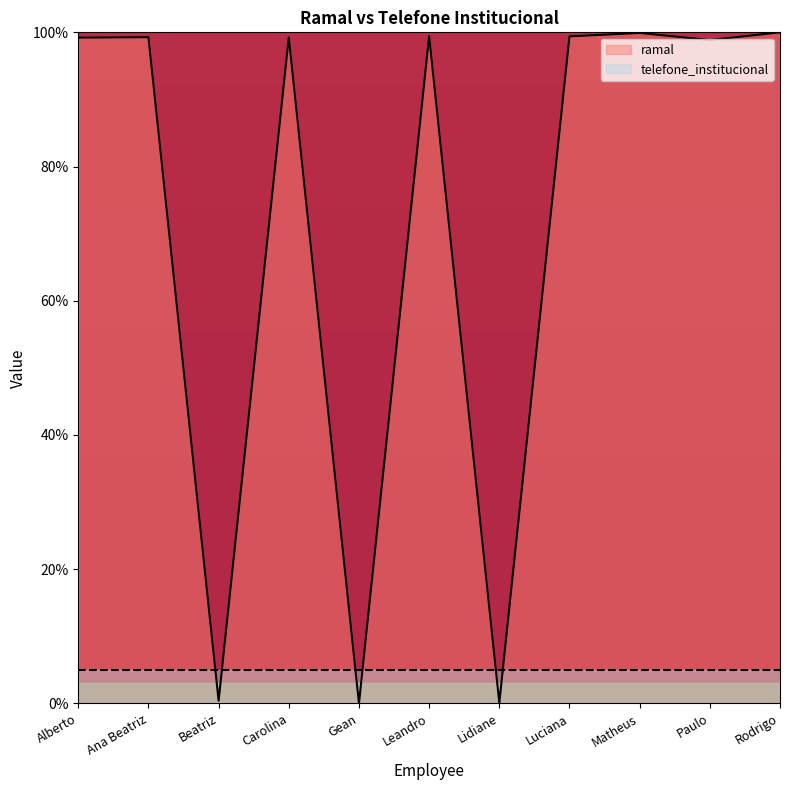

How many lines are shown in the chart?

2